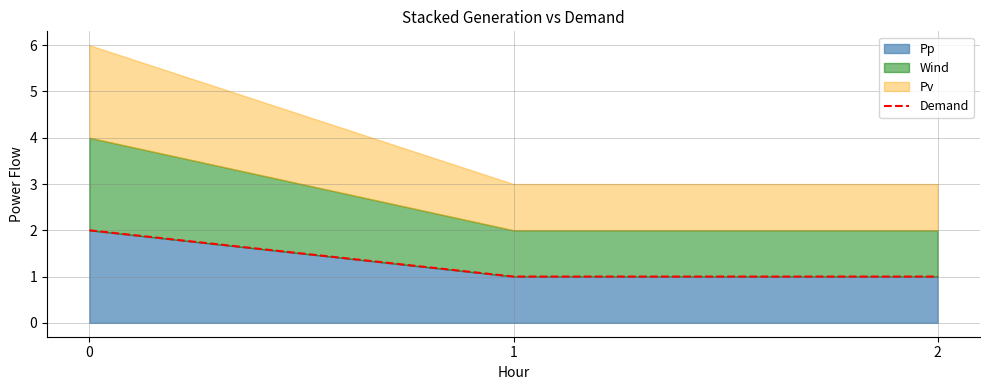

What is the ratio of the value at 1 to the value at 0?

0.5